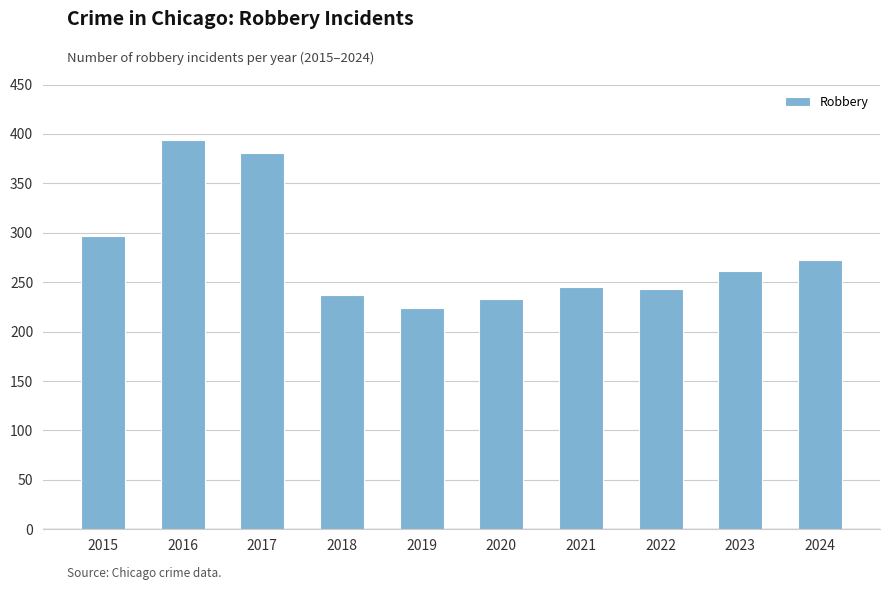

What is the ratio of the value at 2016 to the value at 2024?

1.4